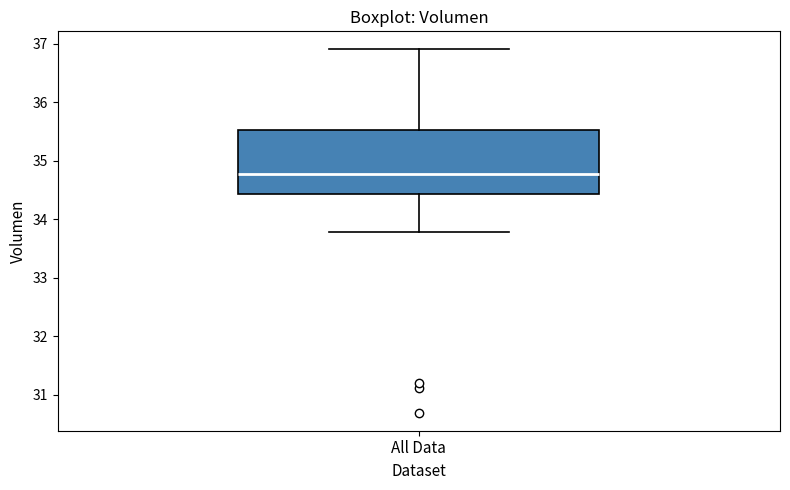

Where does the median line of the box for All Data sit on the y-axis? The values are not printed on the chart, so give them approximately, as read against the axis.

34.8